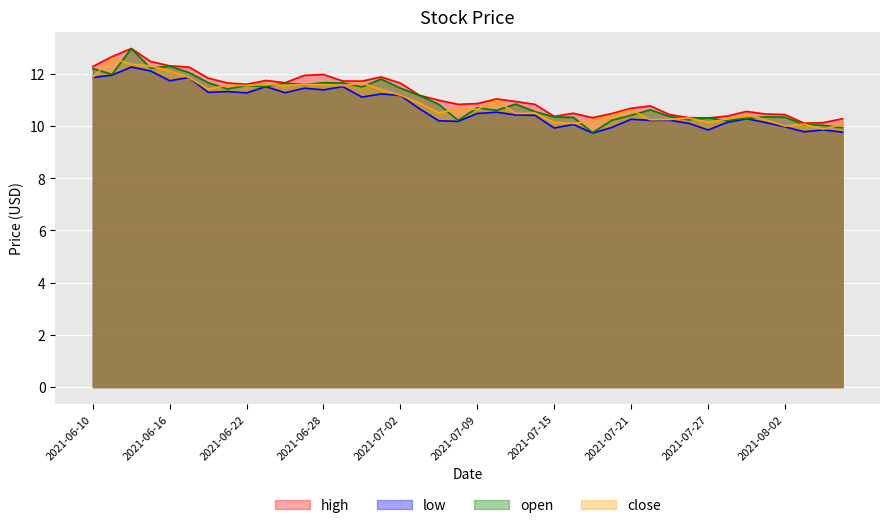

How many lines are shown in the chart?

4